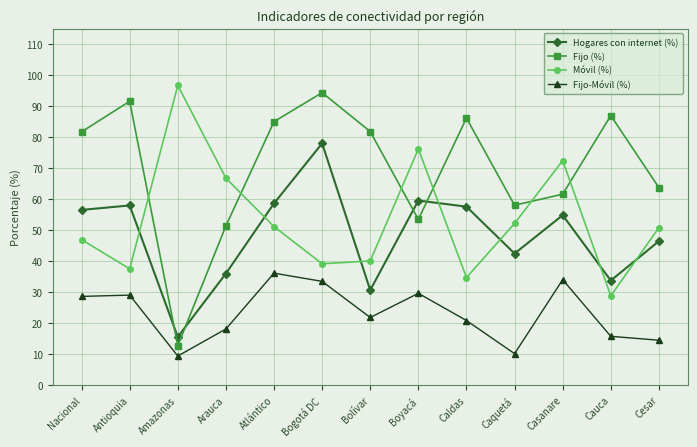

What is the difference between the highest and lowest values at Amazonas?

87.2